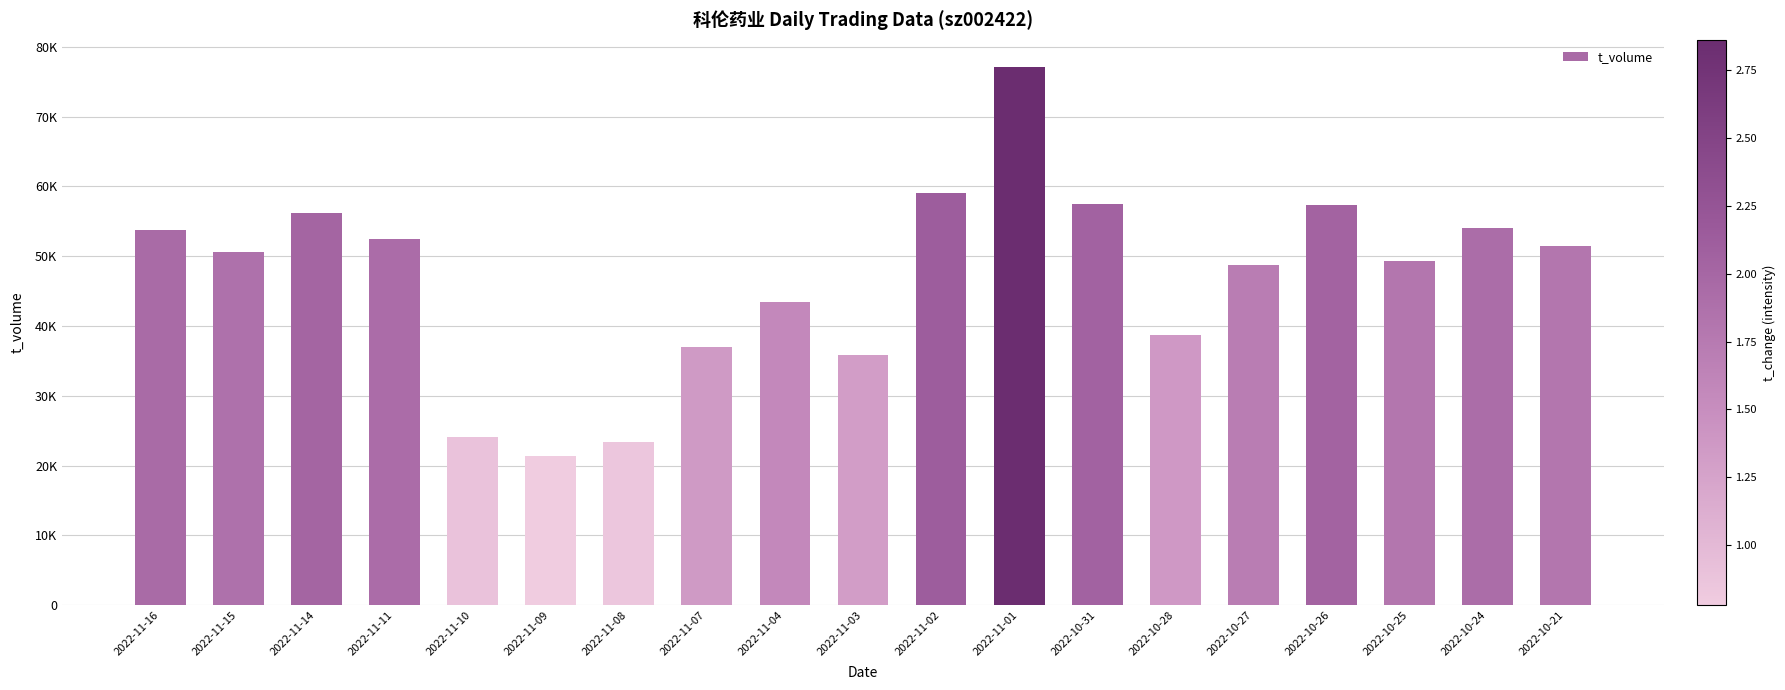

What is the difference between the values at 2022-11-03 and 2022-10-25?

13389